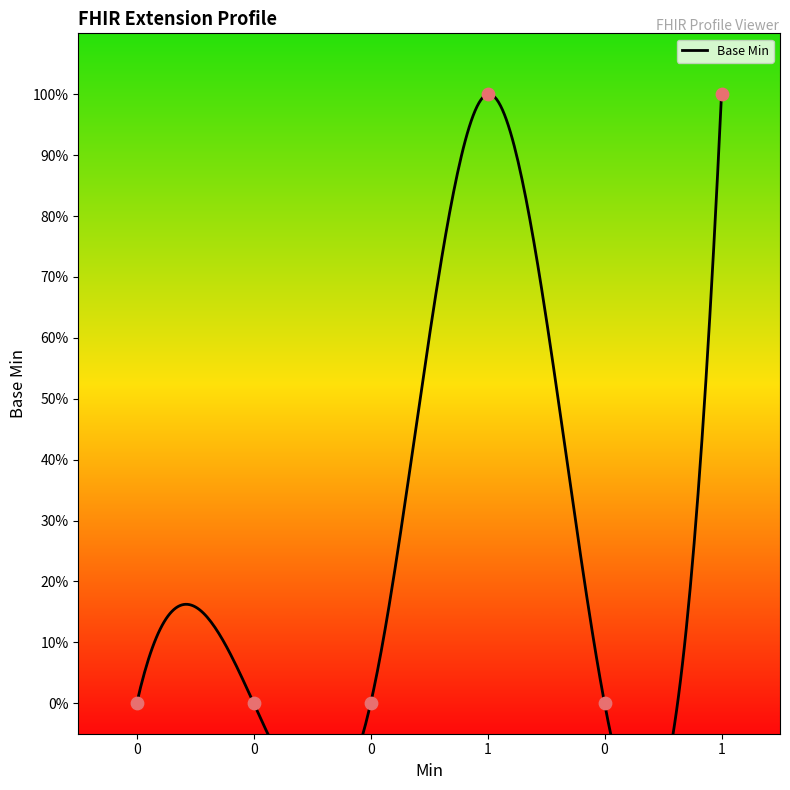

What is the change in value from 0 to 1?

+1